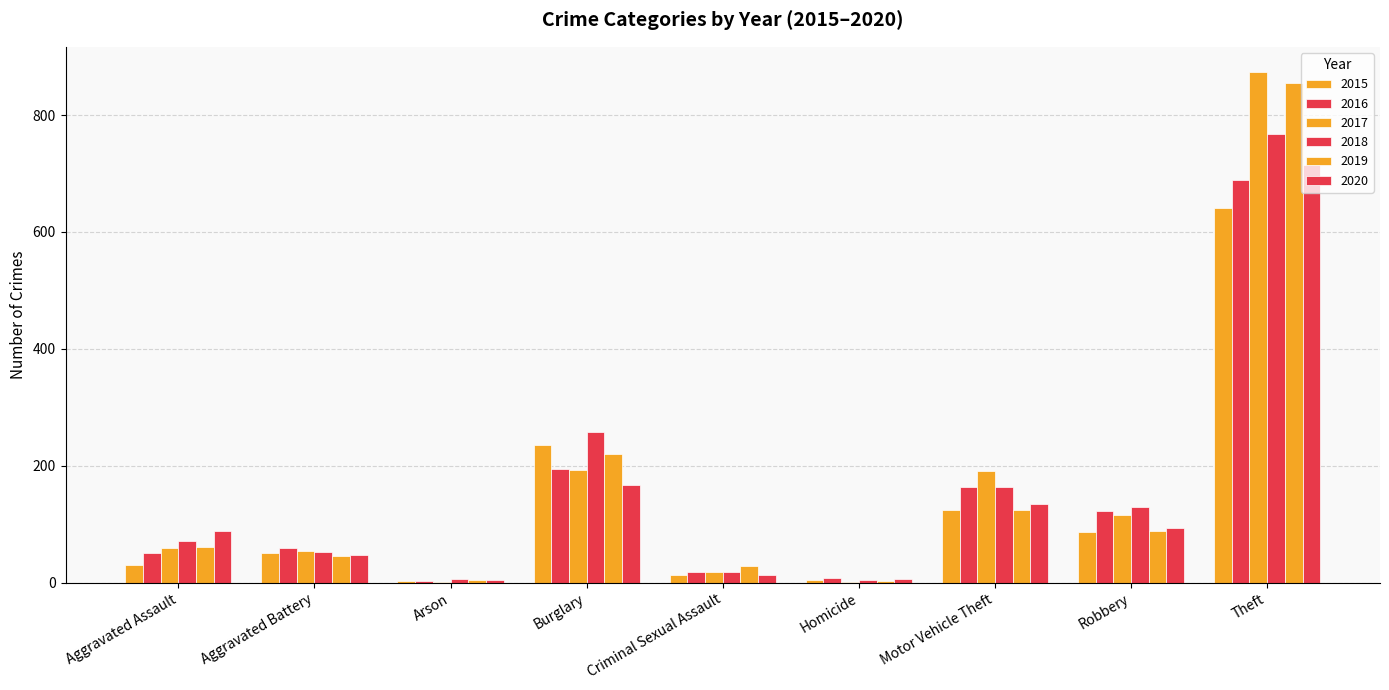

At how many categories does at least one series exceed 700?

1